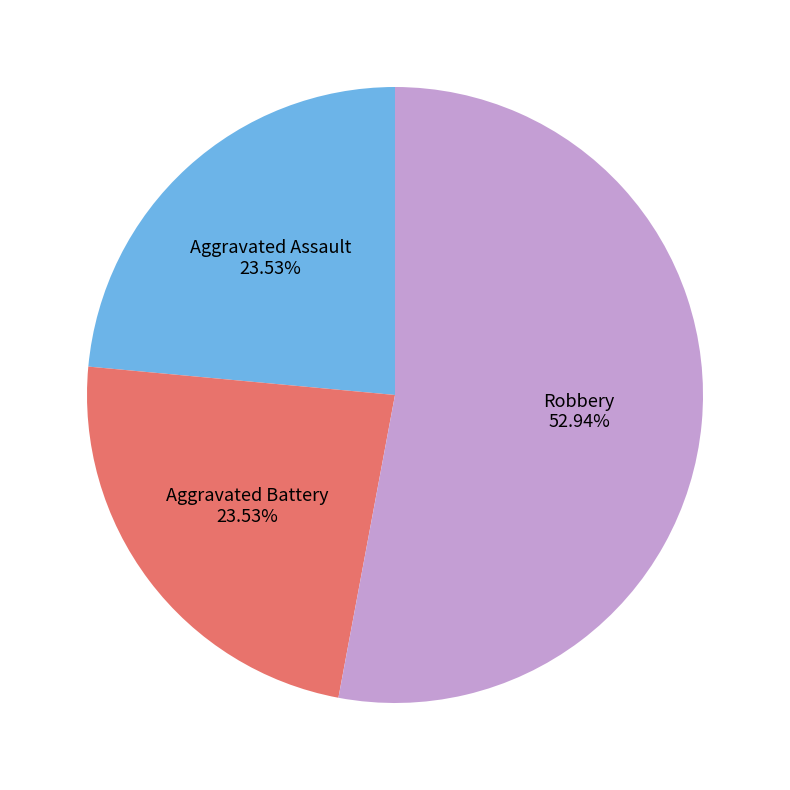

What percentage is NOT represented by Aggravated Assault?

76.5%